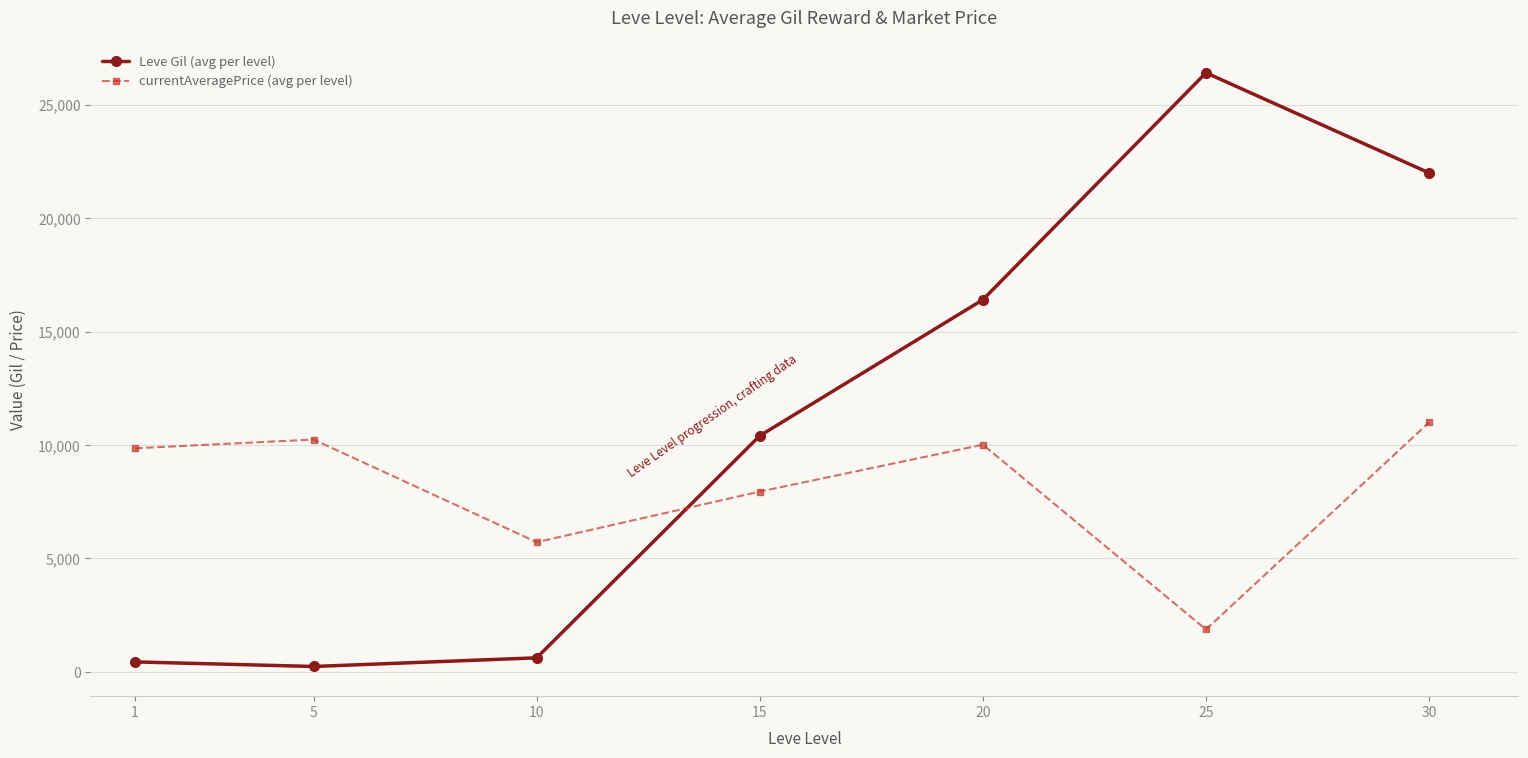

What is the greatest value displayed?

26405